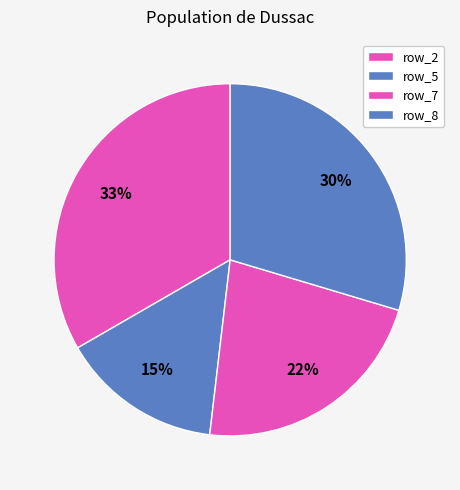

True or false: row_8 accounts for 30% of the total.

True